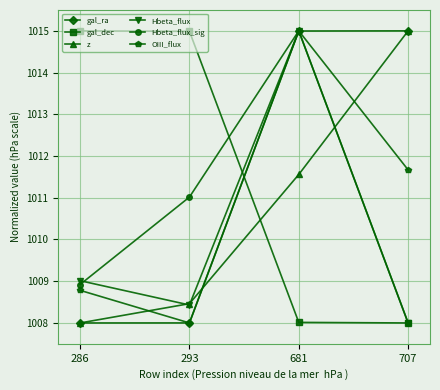

What is the difference between the Hbeta_flux_sig values at 681 and 286?

6.1